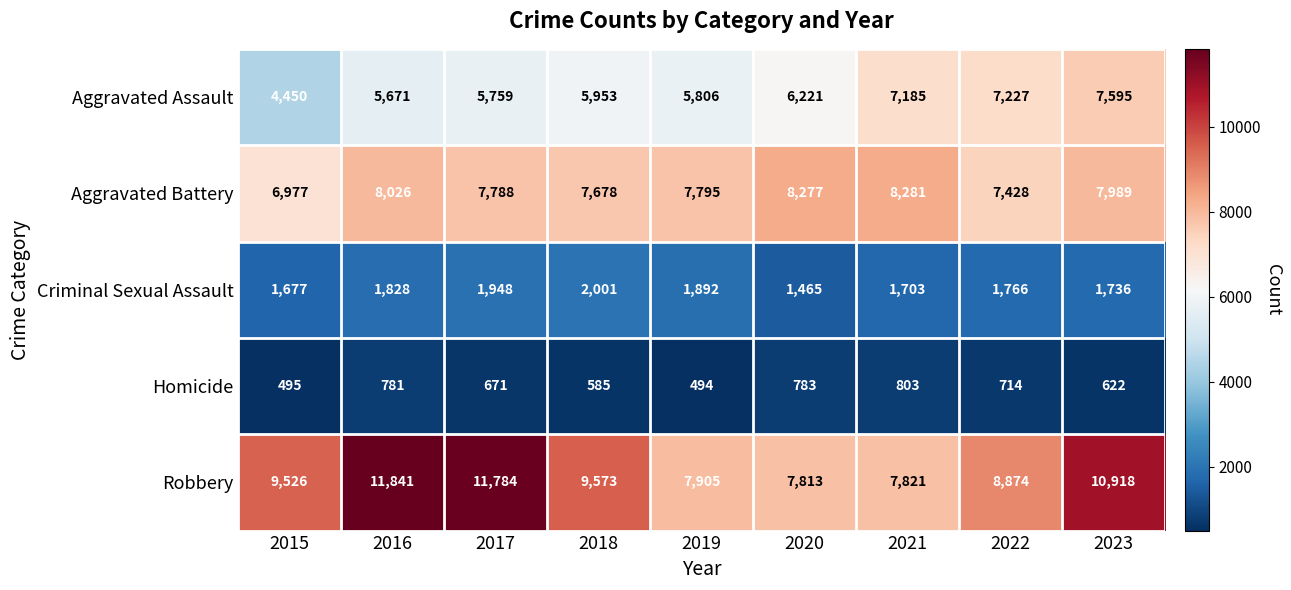

The value of Aggravated Assault at 2022 is 9536. True or false?

False